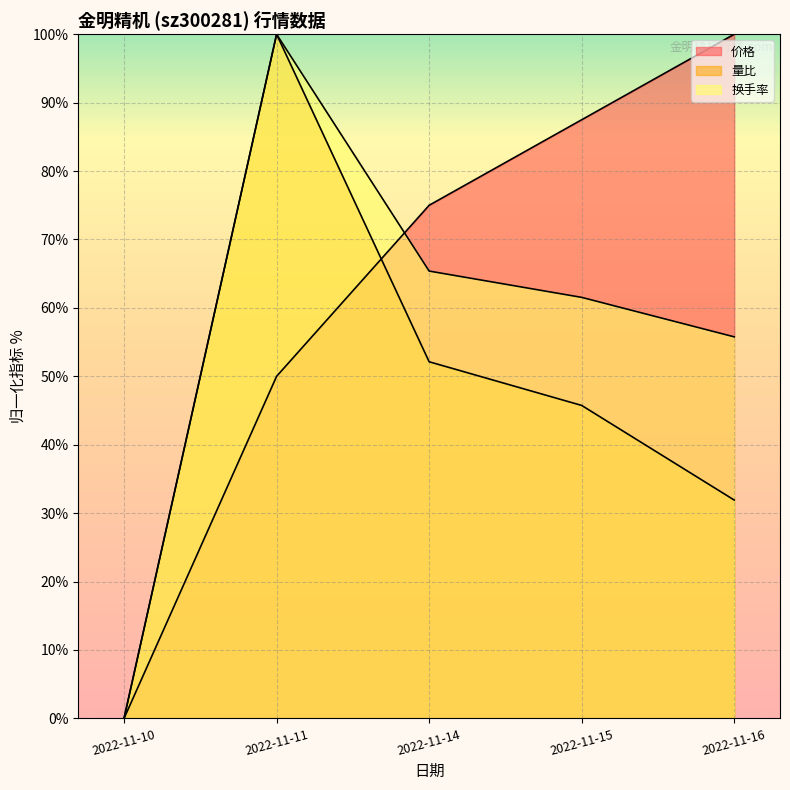

List the series in order of their overall mean, highest first.

价格, 换手率, 量比